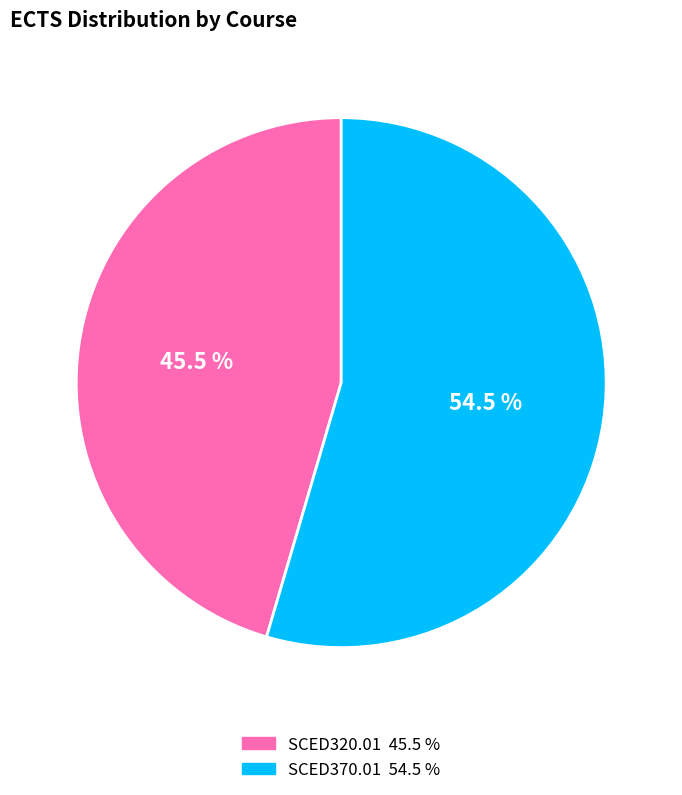

What portion of the pie excludes SCED370.01?

45.5%